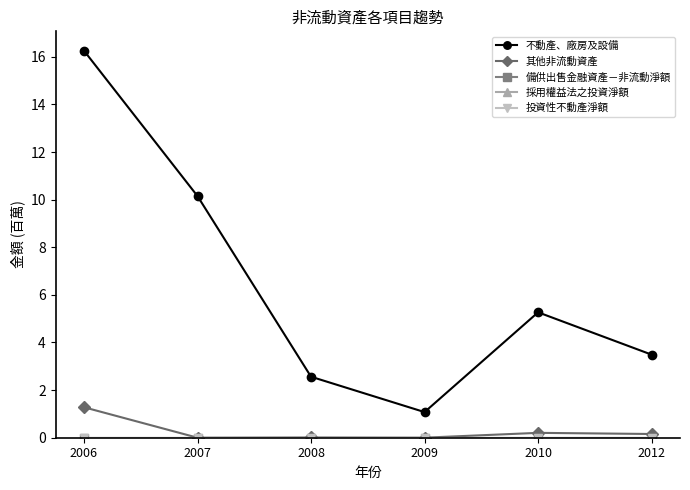

How many data points does each series have?

6